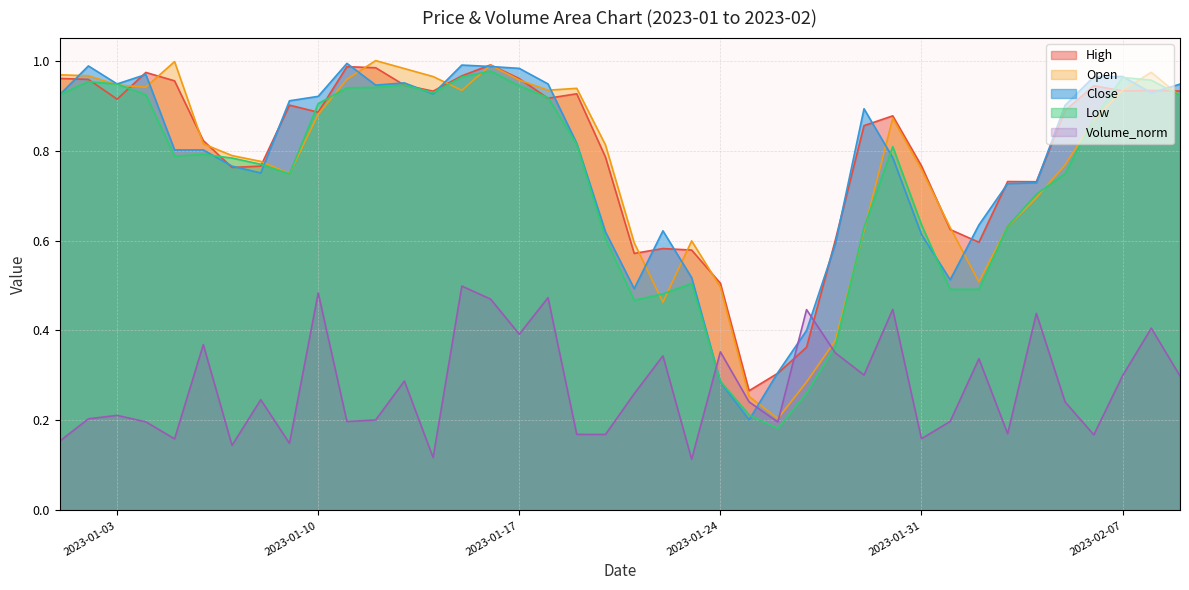

Which series has the largest total across all categories?

High